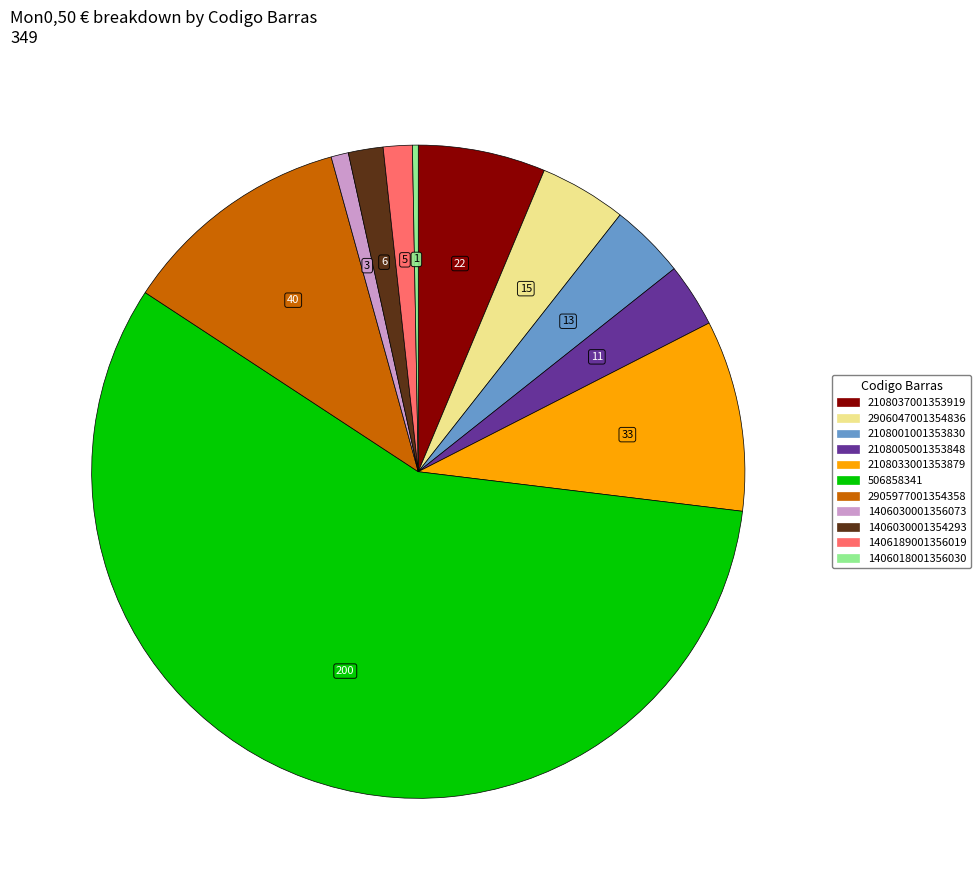

How many slices are in this pie chart?

11